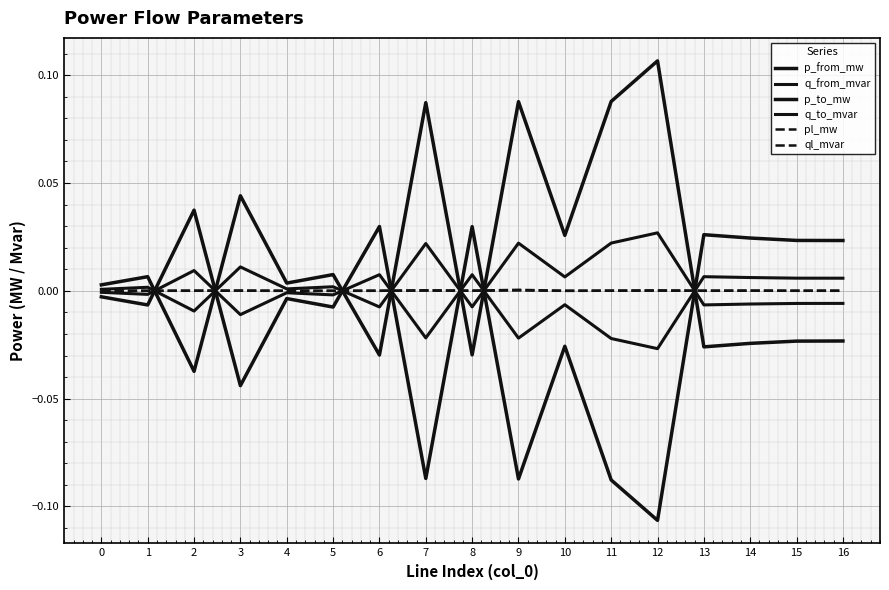

How many lines are shown in the chart?

6